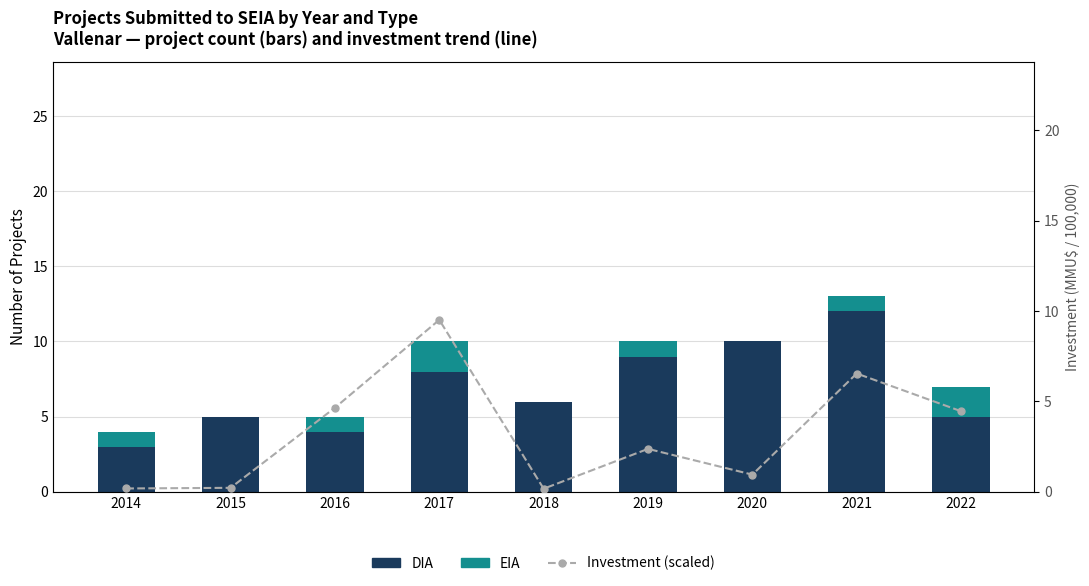

What is the difference between the highest and lowest values at 2021?

11.0